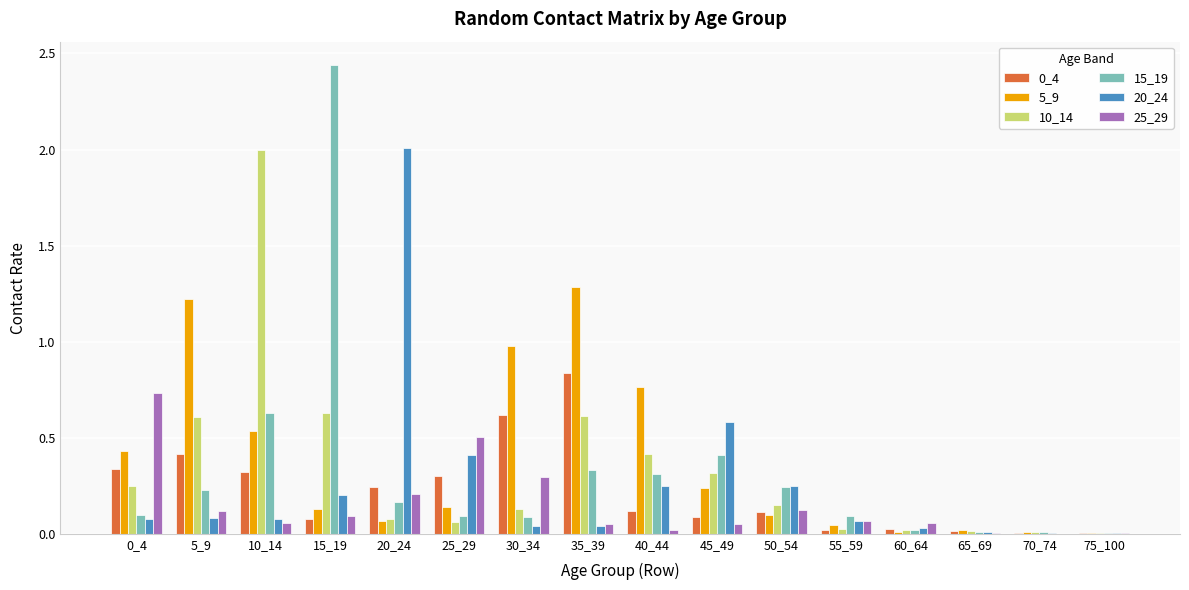

What is the sum of all 10_14 values?

5.3